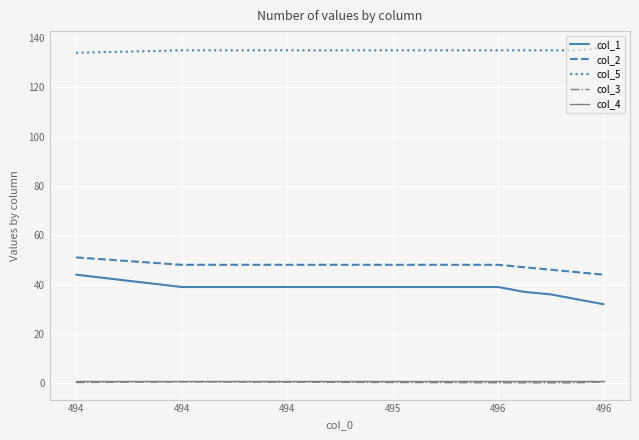

What is the lowest value of the col_1 series?

32.0